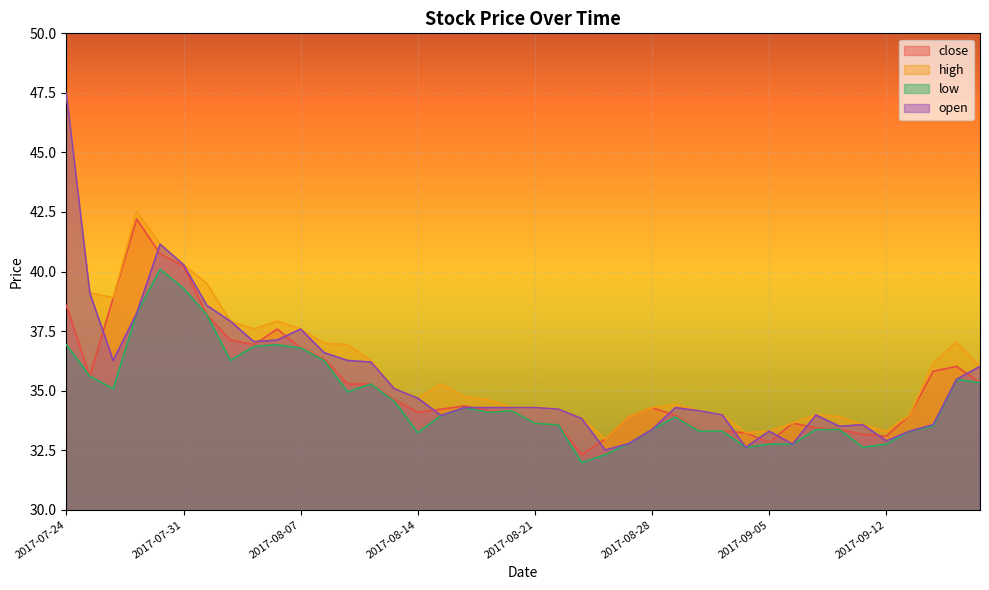

The open series shows 32.9 at 2017-09-12. True or false?

True